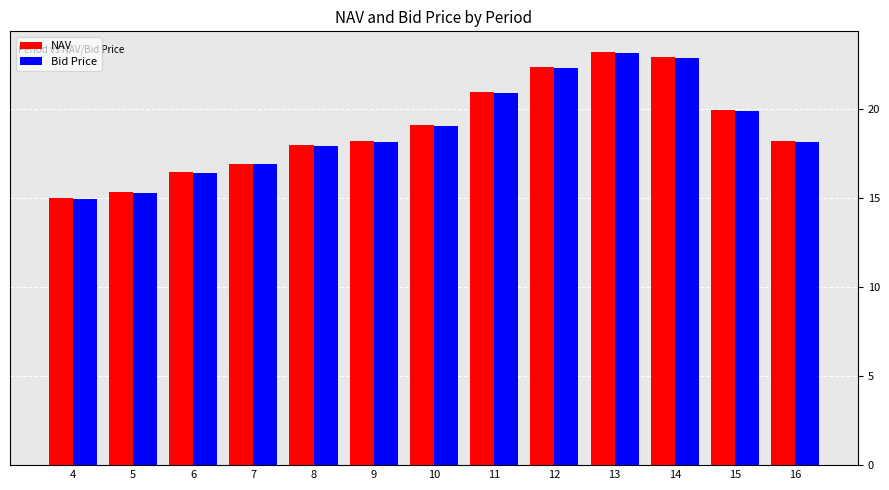

What are all the series names shown in the legend?

NAV, Bid Price